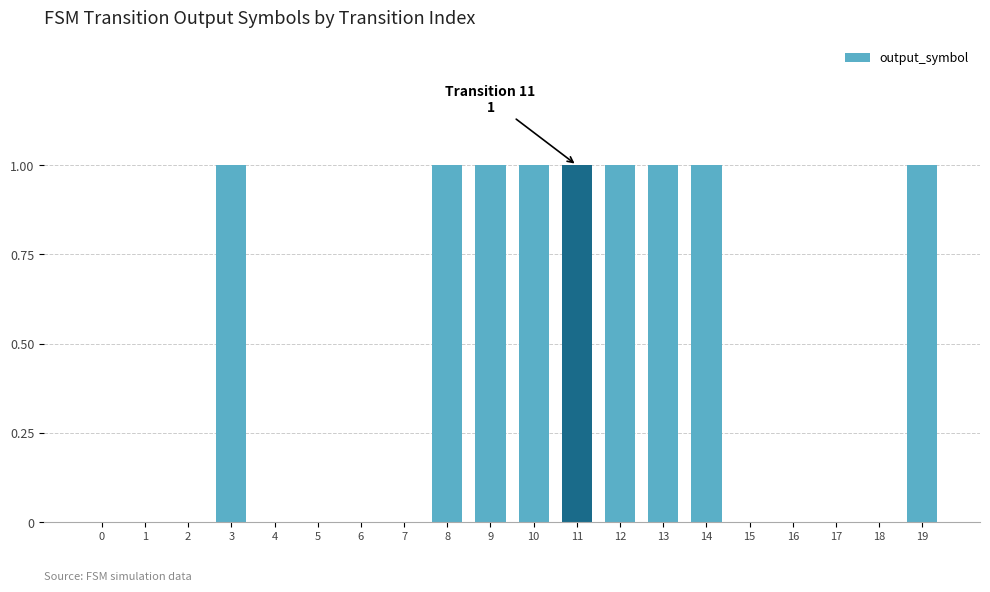

What is the sum of all values?

9